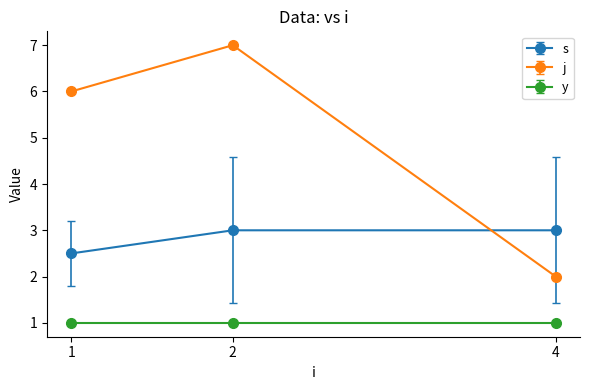

Is the value of s at 1 greater than the value of j at 4?

Yes